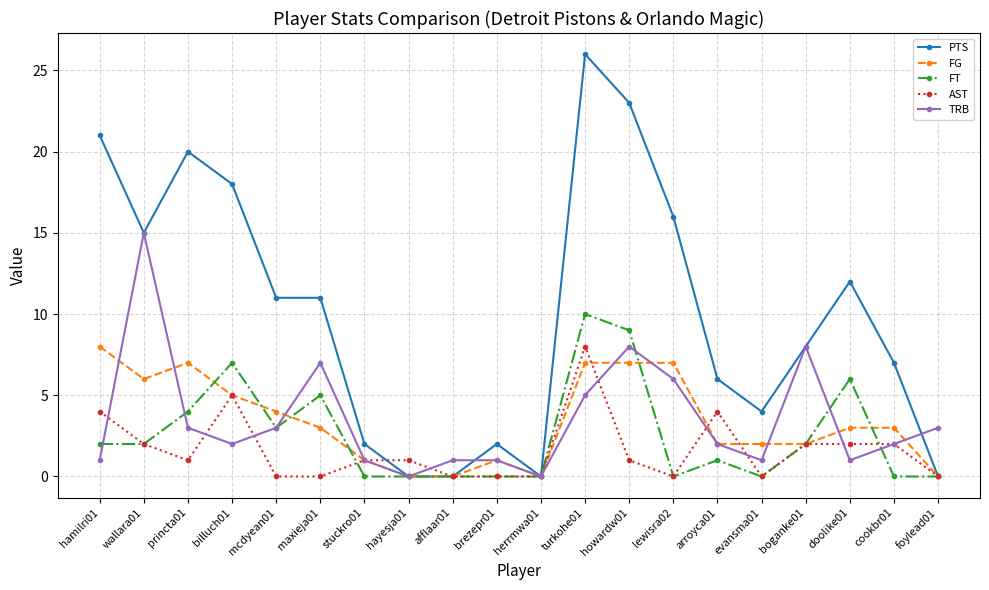

At which category does AST reach its first local peak?

billuch01